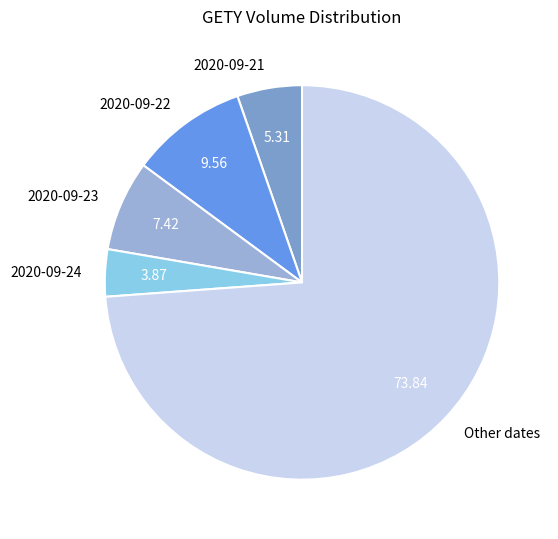

Is there any slice that represents more than half of the pie?

Yes